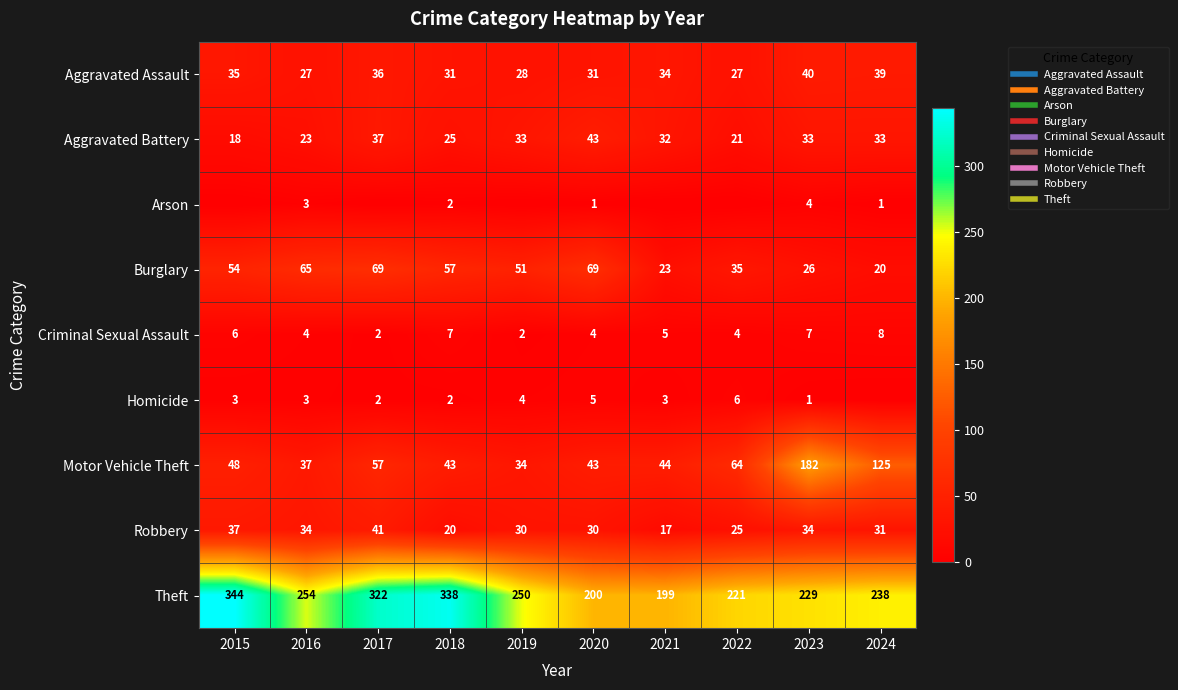

At which category is the sum across all series the highest?

2017